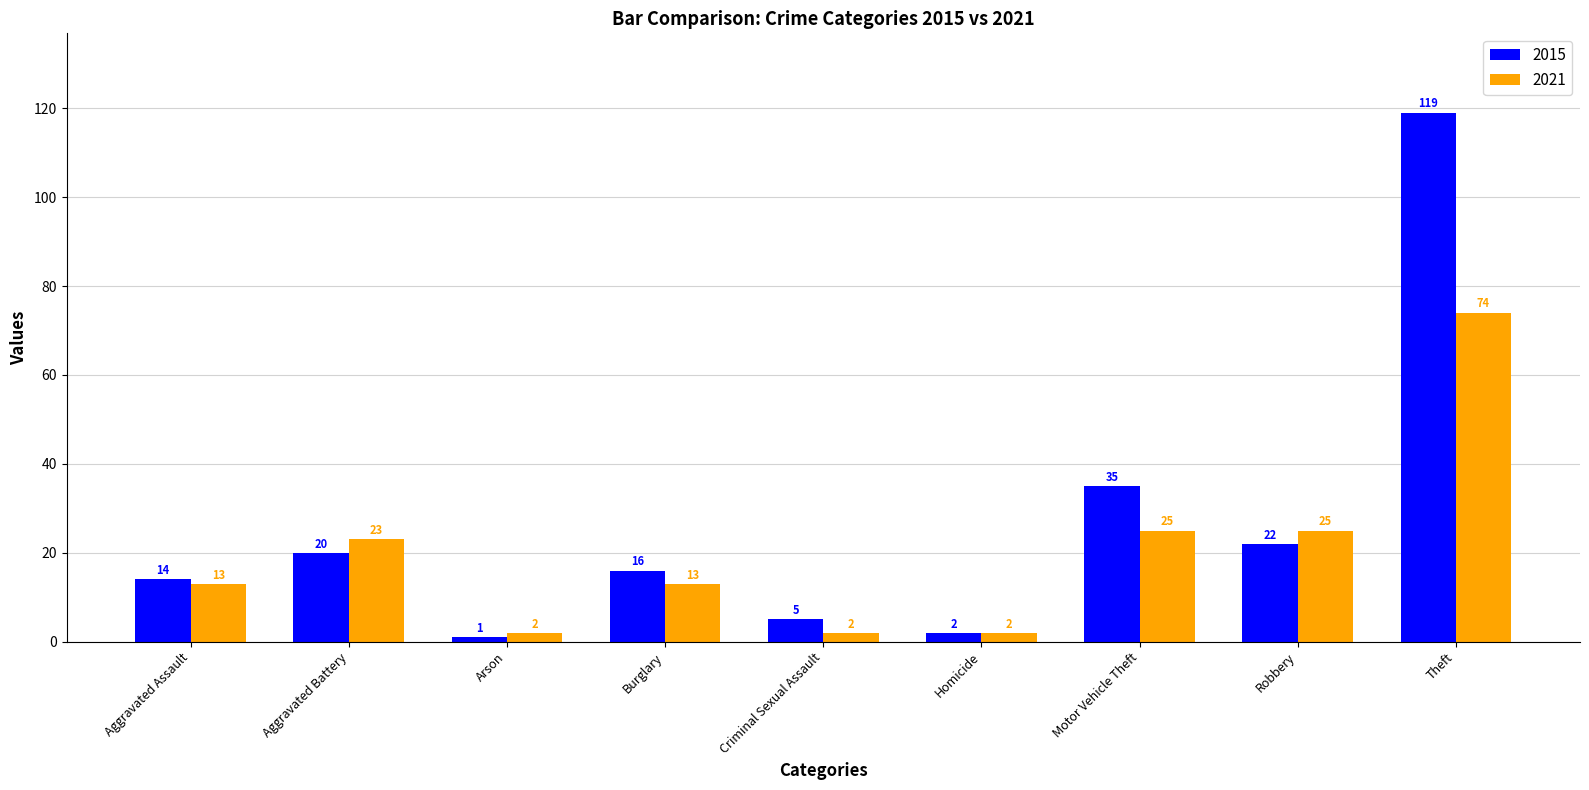

Rank the series by their maximum value, from highest to lowest.

2015, 2021